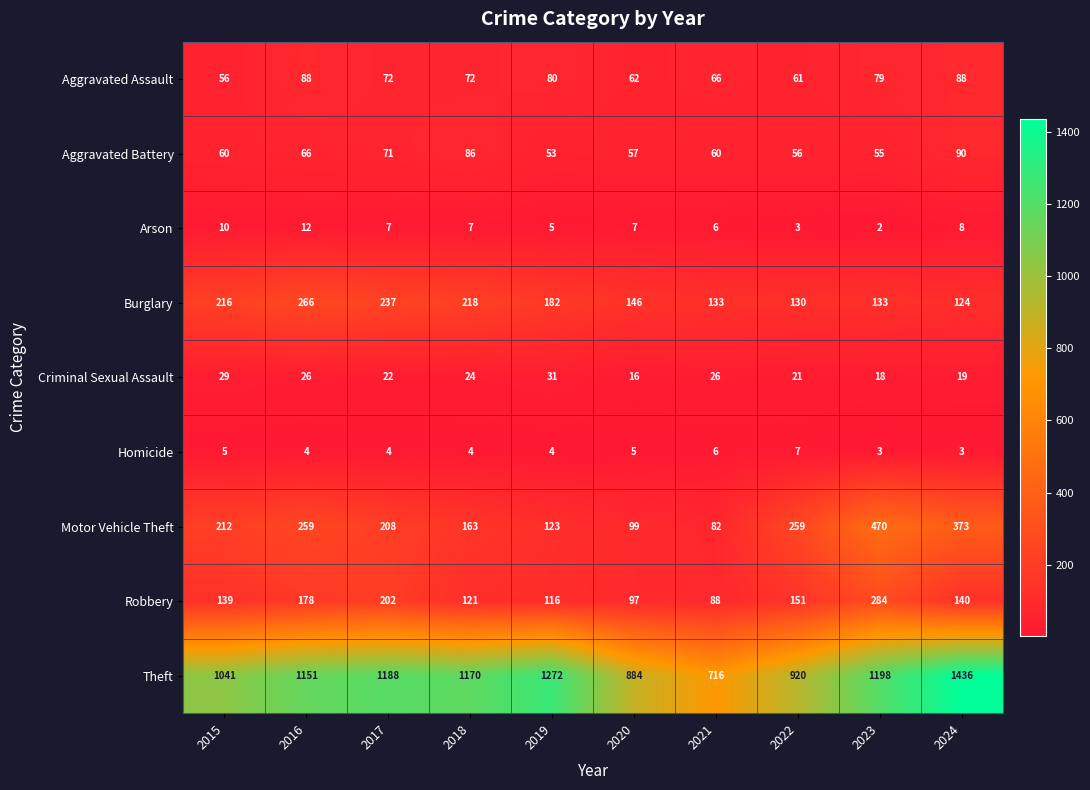

Read the Arson value at 2021, to the nearest 10.

10